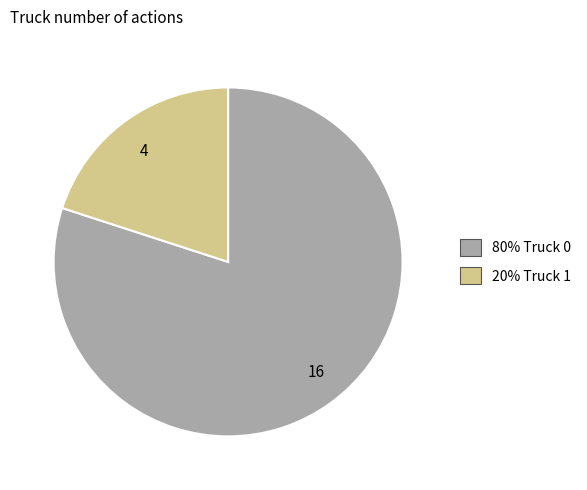

How many segments does this pie chart have?

2